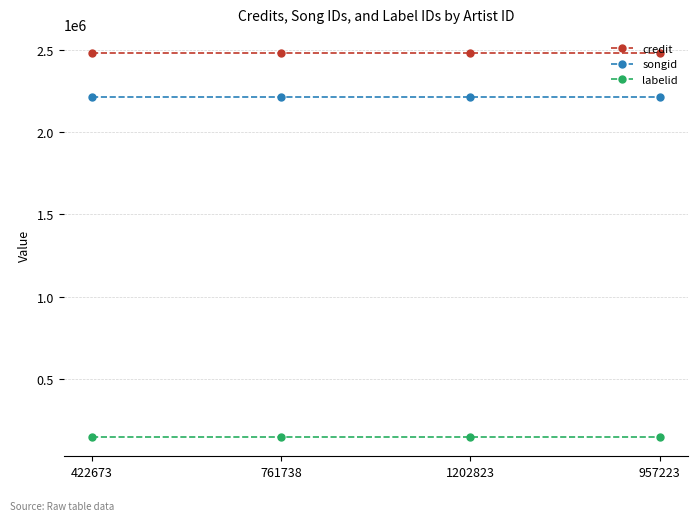

Count the number of categories in the chart.

4